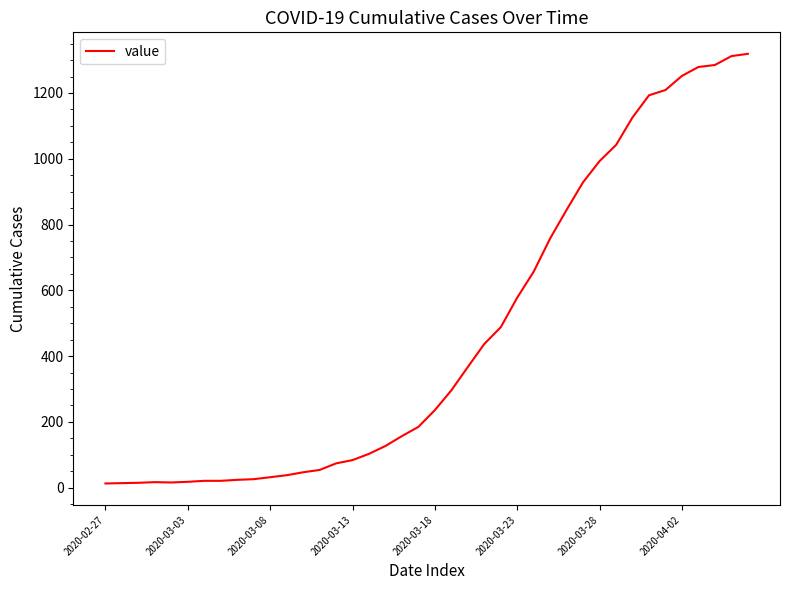

What is the difference between the maximum and minimum values?

1306